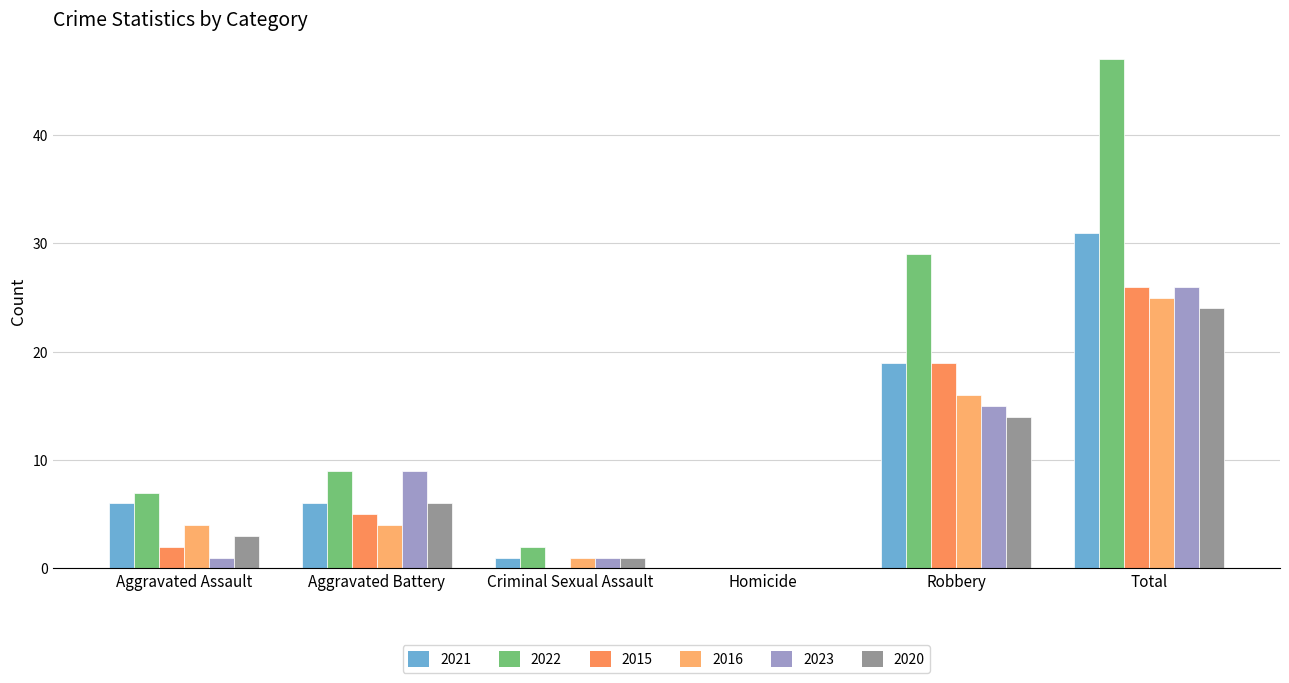

What is the difference between the highest and lowest values at Criminal Sexual Assault?

2